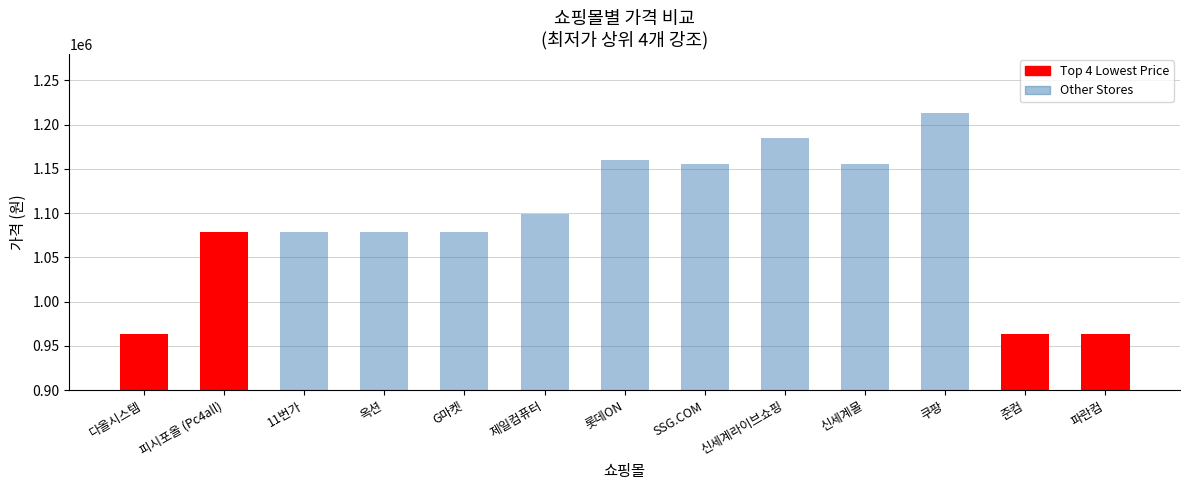

What is the sum of the values at 쿠팡 and G마켓?

2292220